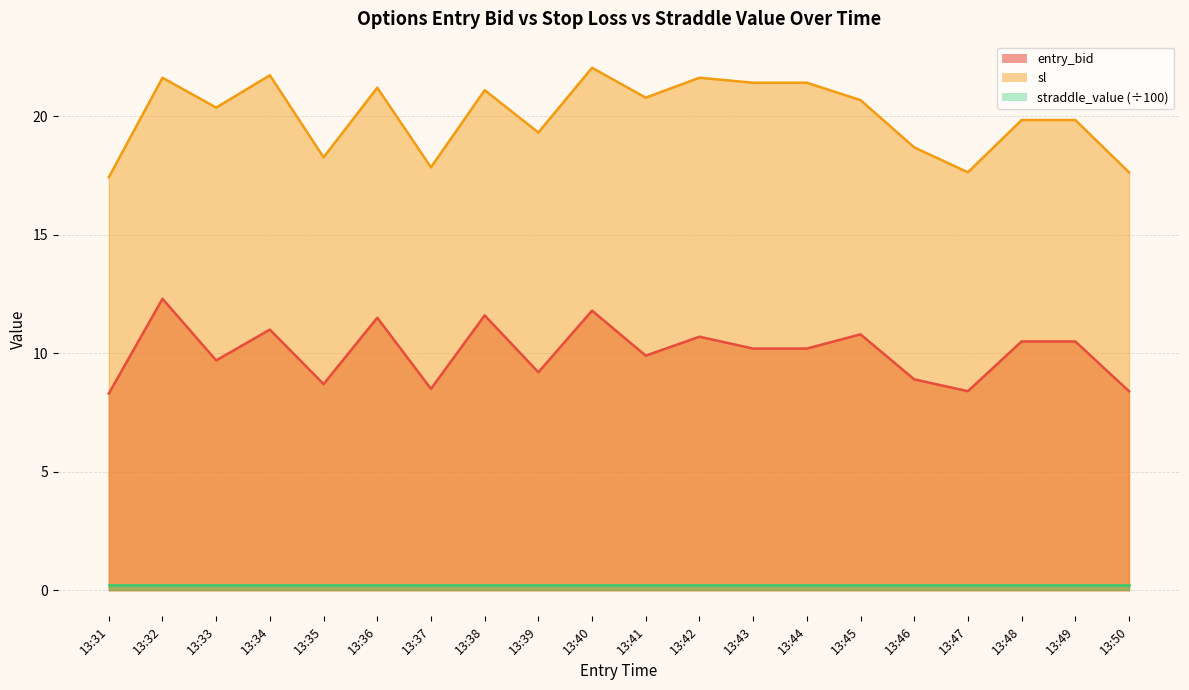

What is the total value across all series at 13:38?

32.7